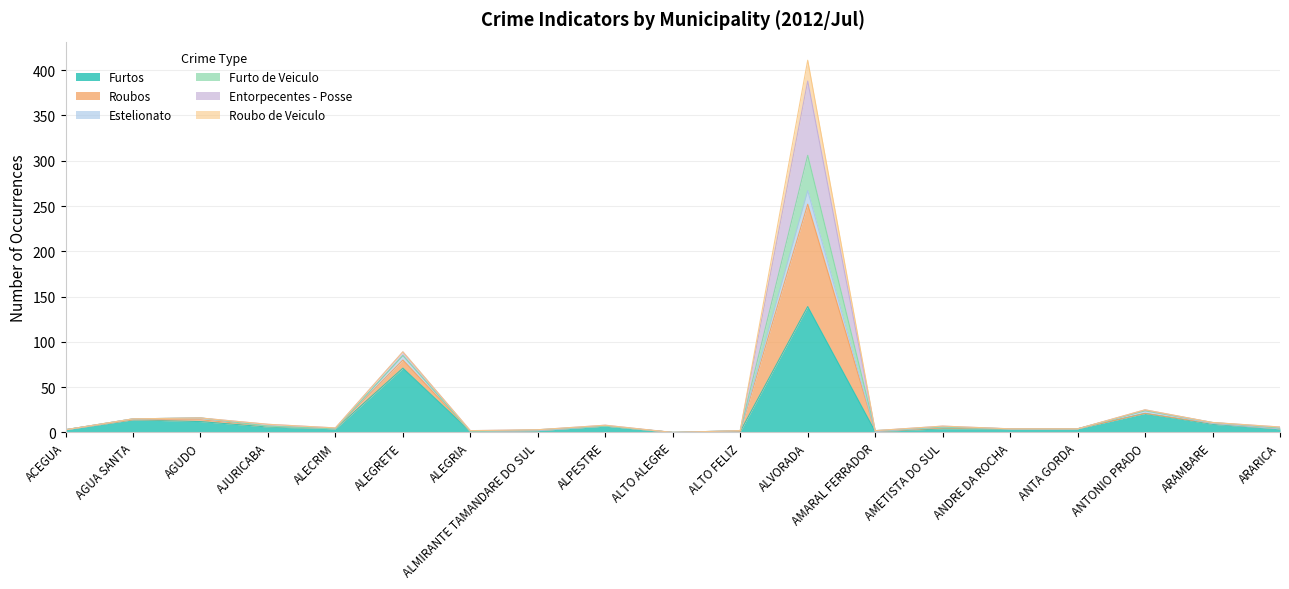

At which category does Furtos reach its first local valley?

ALECRIM